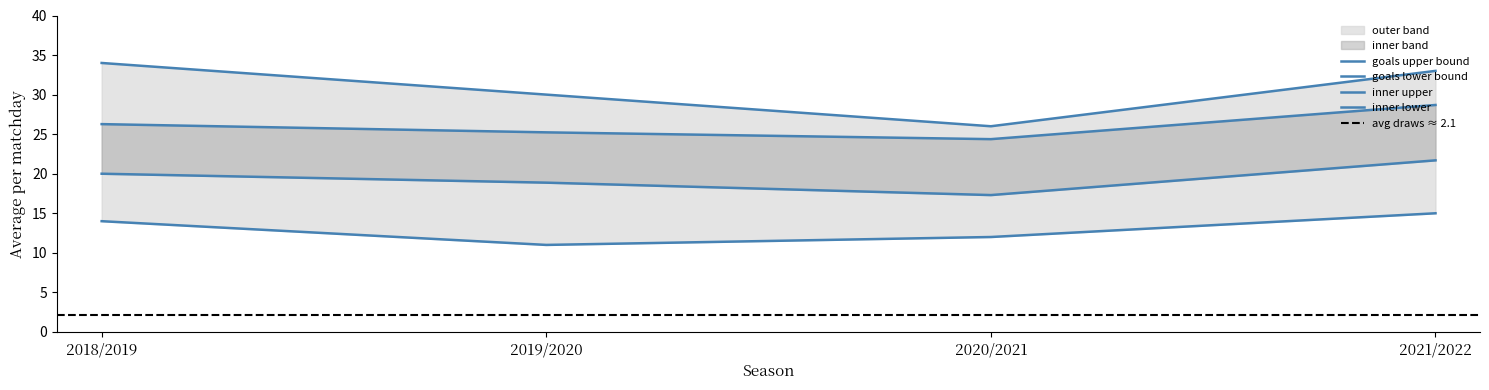

Between 2021/2022 and 2019/2020, which is larger?

2021/2022